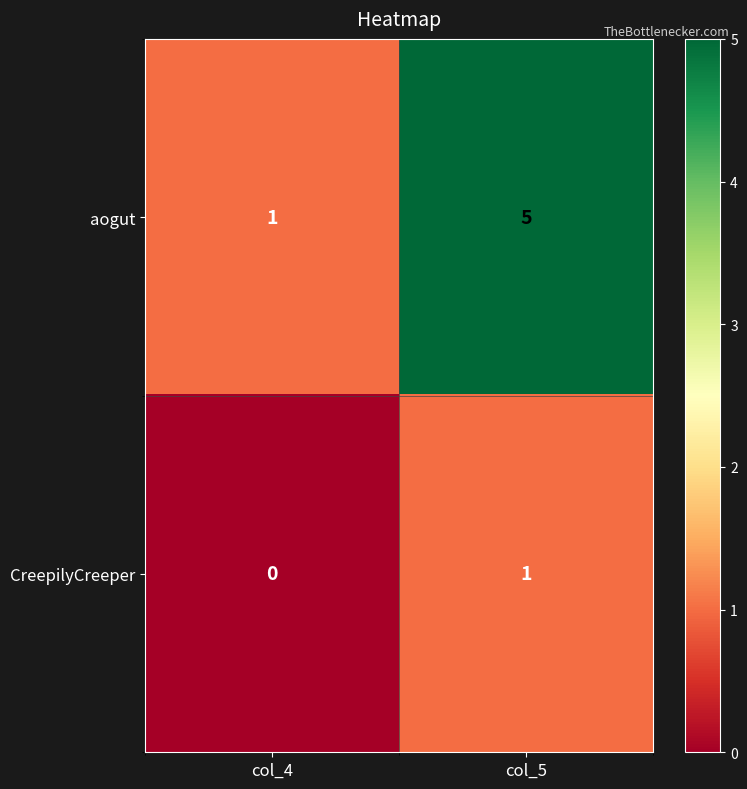

Reading left to right, list all the values displayed in this chart.

aogut: col_4=1	col_5=5
CreepilyCreeper: col_4=0	col_5=1